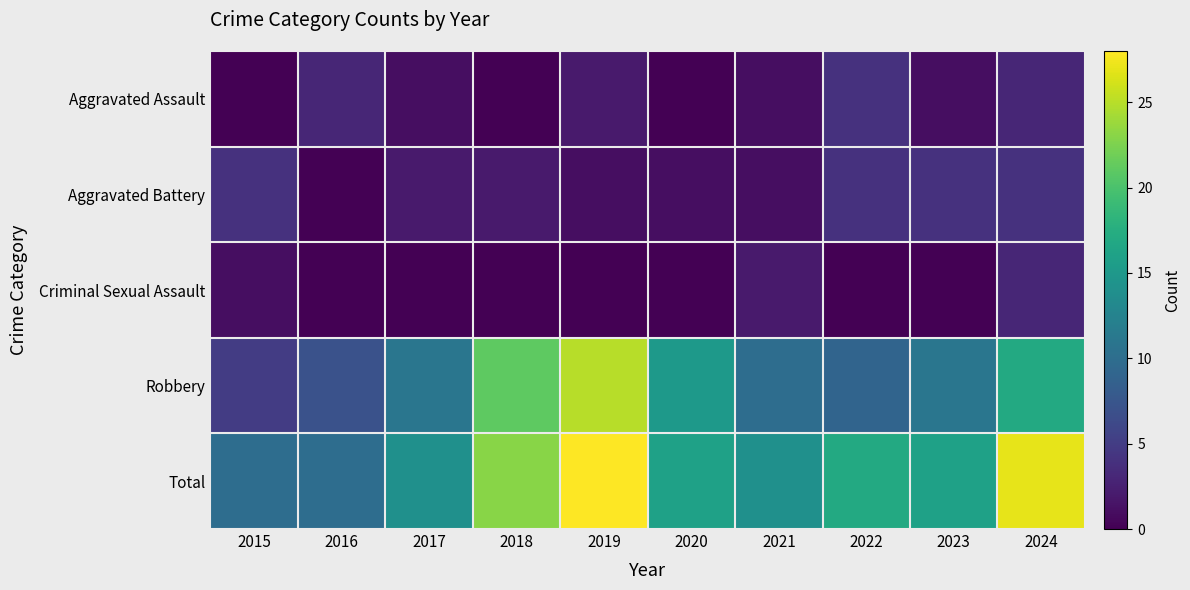

Reading right to left, what are all the values shown in this chart?

Aggravated Assault: 2024=3	2023=1	2022=4	2021=1	2020=0	2019=2	2018=0	2017=1	2016=3	2015=0
Aggravated Battery: 2024=4	2023=4	2022=4	2021=1	2020=1	2019=1	2018=2	2017=2	2016=0	2015=4
Criminal Sexual Assault: 2024=3	2023=0	2022=0	2021=2	2020=0	2019=0	2018=0	2017=0	2016=0	2015=1
Robbery: 2024=17	2023=11	2022=9	2021=10	2020=15	2019=25	2018=21	2017=11	2016=7	2015=5
Total: 2024=27	2023=16	2022=17	2021=14	2020=16	2019=28	2018=23	2017=14	2016=10	2015=10